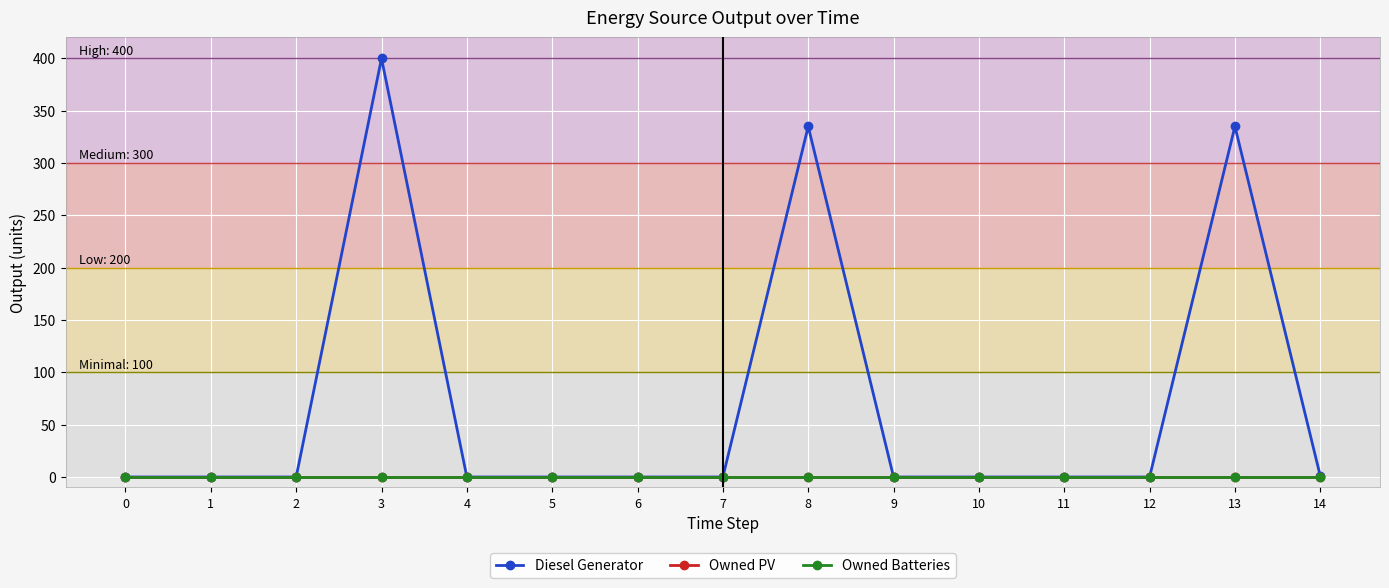

Is this an area chart (filled region under the line)?

No